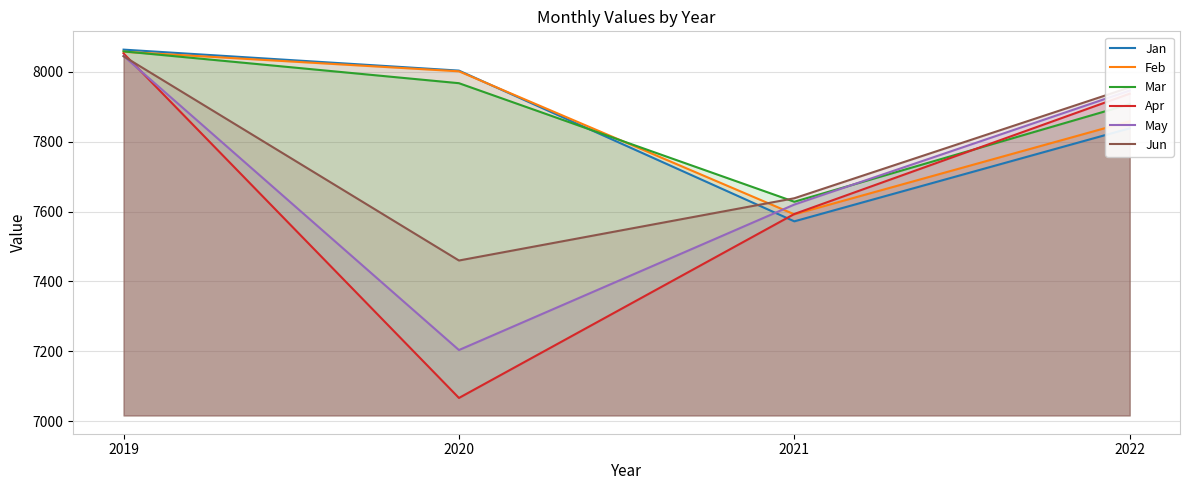

The Jan series shows 7572 at 2021. True or false?

True